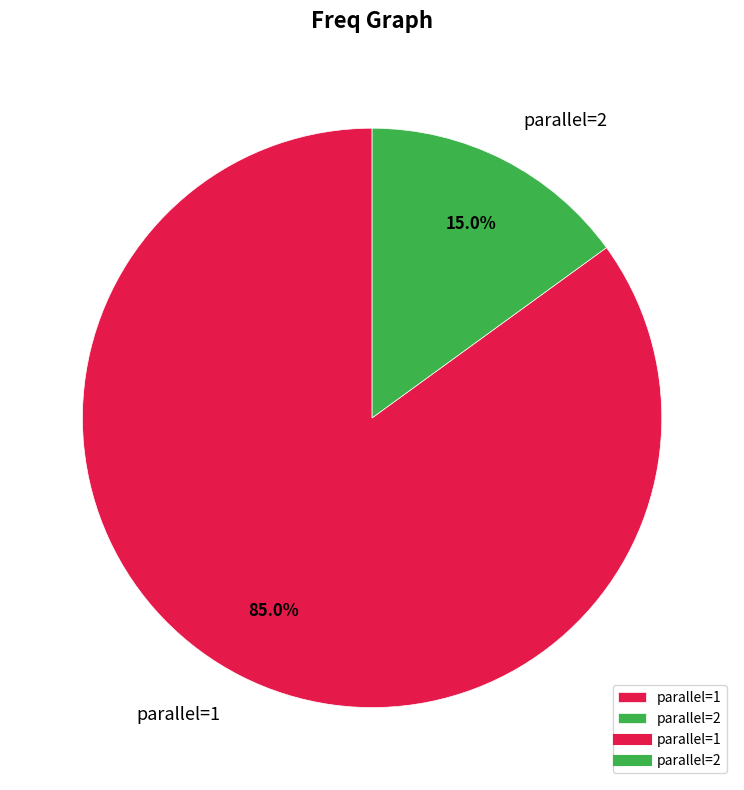

To the nearest percent, what is the difference between the largest and smallest slice percentages?

70%